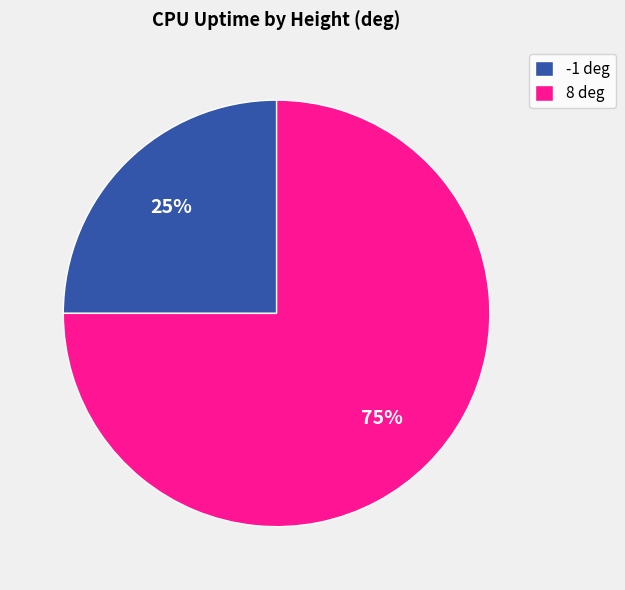

The -1 deg slice represents 25% of the pie. True or false?

True